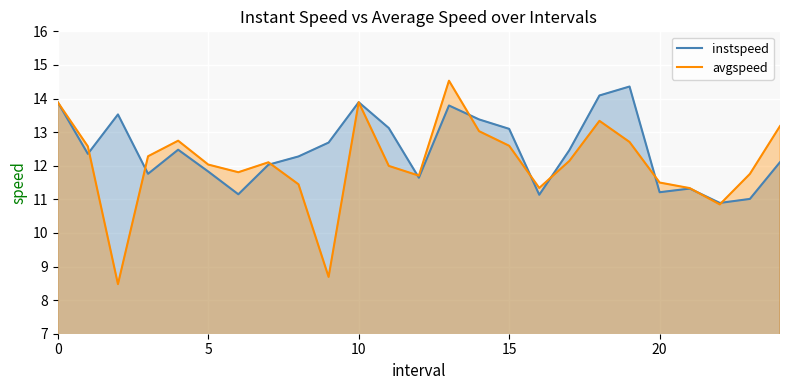

True or false: instspeed and avgspeed cross at least once.

True